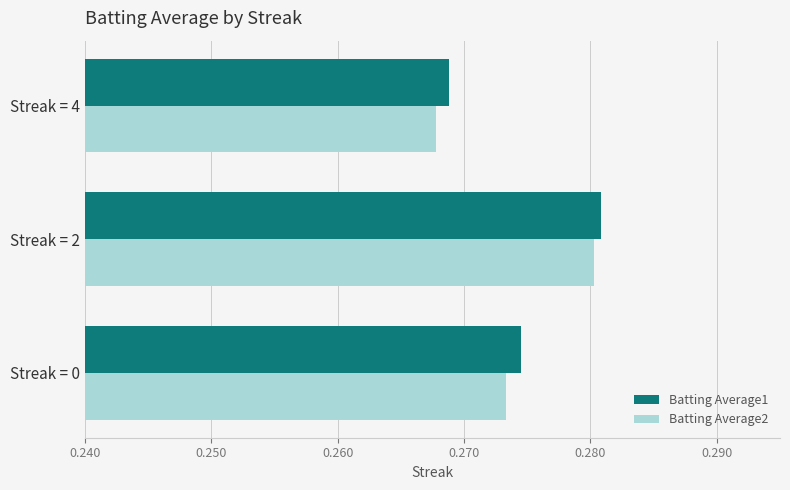

Is it true that Batting Average2 equals 0.4 at Streak = 2?

False